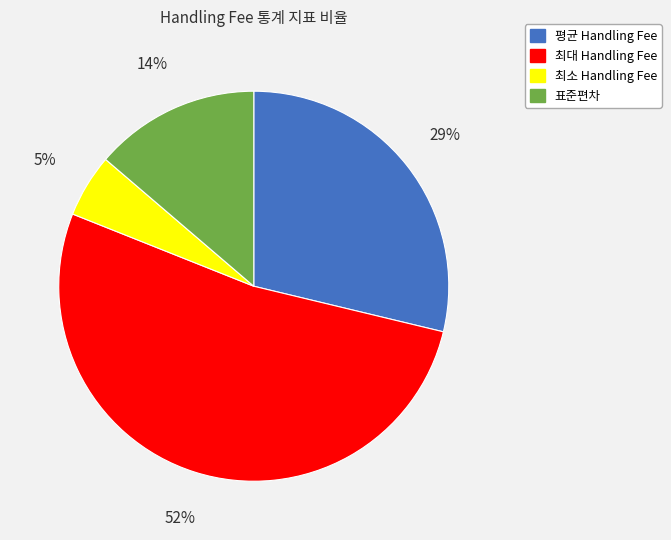

Rank the categories by value from lowest to highest.

최소 Handling Fee, 표준편차, 평균 Handling Fee, 최대 Handling Fee